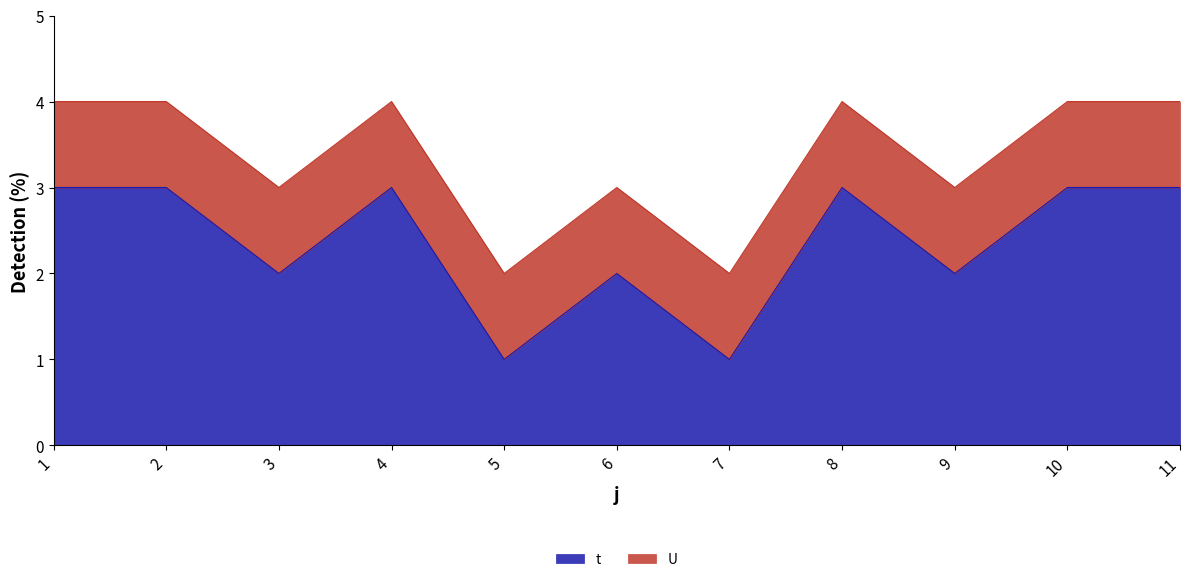

What is the sum of the values at 10 and 8?

6